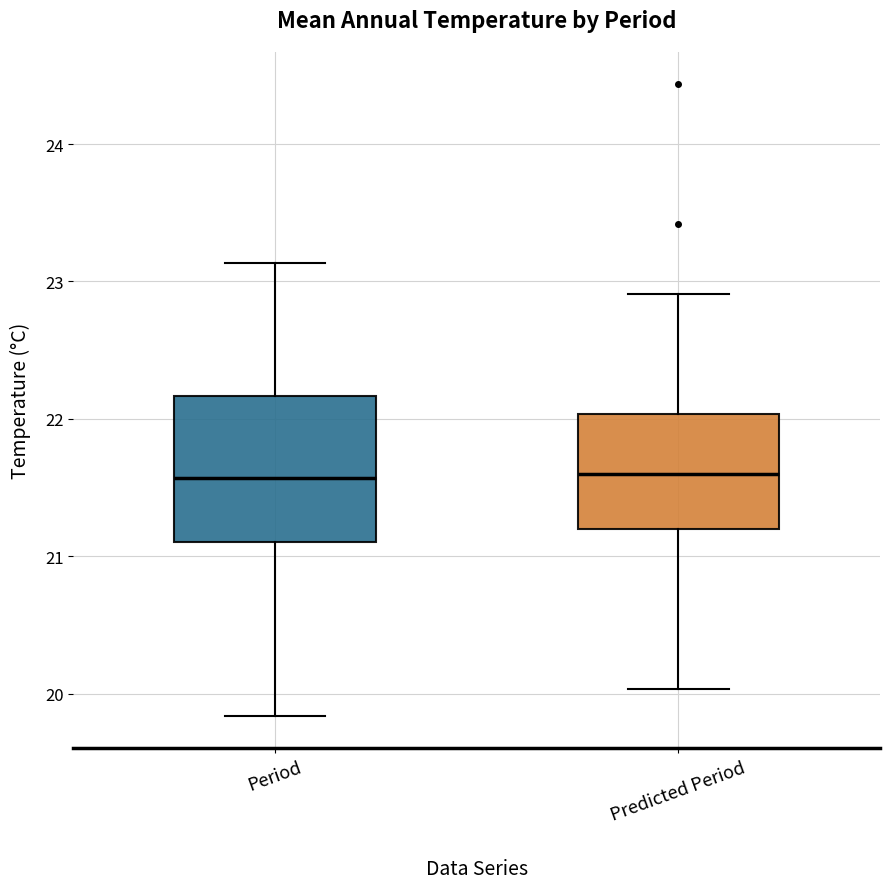

Reading left to right, transcribe this box plot: for each box, give where its median line is, the range the box spans, and where its two whiskers end, as read against the y-axis. The values are not printed on the chart, so give them approximately, as read against the axis.

Period: median 21.6, box 21.1 to 22.2, whiskers 19.8 to 23.1
Predicted Period: median 21.6, box 21.2 to 22.0, whiskers 20.0 to 22.9